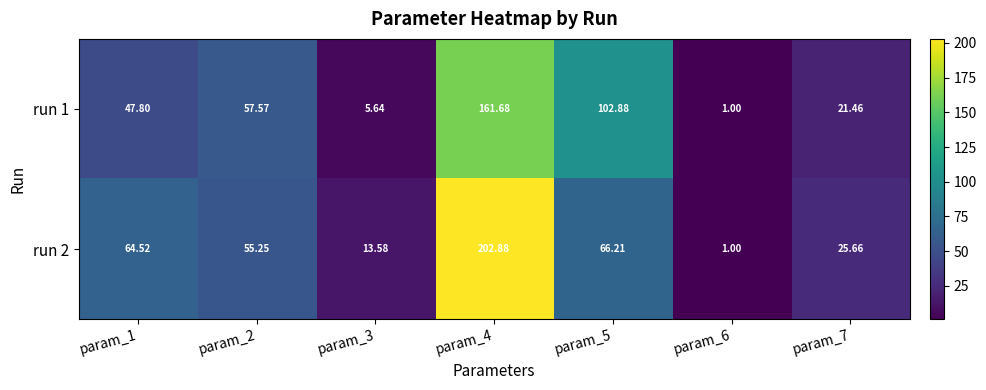

Is the value of run 2 at param_7 greater than the value of run 1 at param_3?

Yes